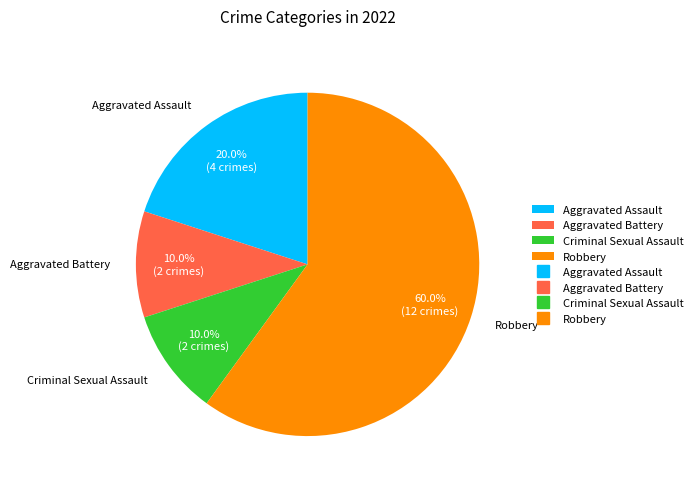

Count the number of slices in the pie.

4